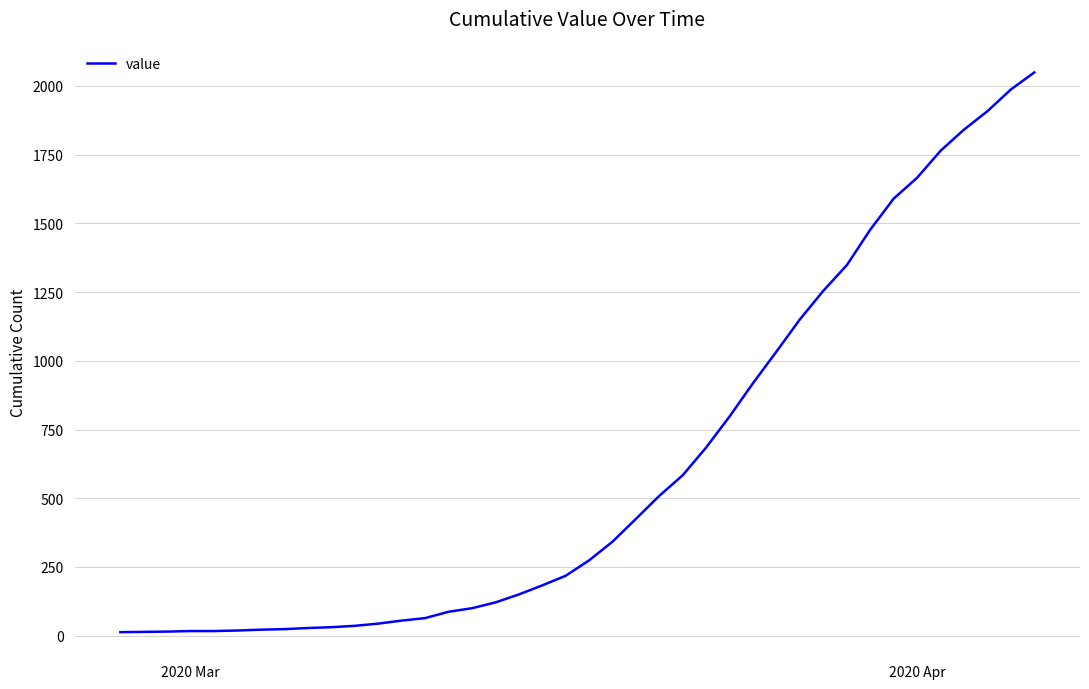

What is the greatest value displayed?

2049